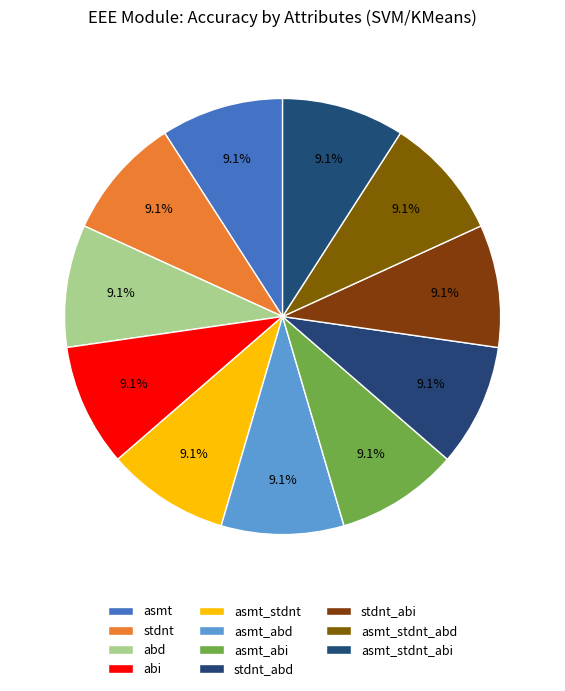

What is the smallest slice in the pie chart?

abd